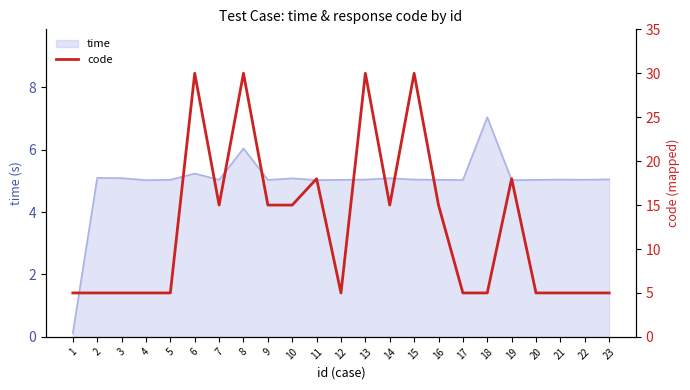

How many lines are shown in the chart?

1